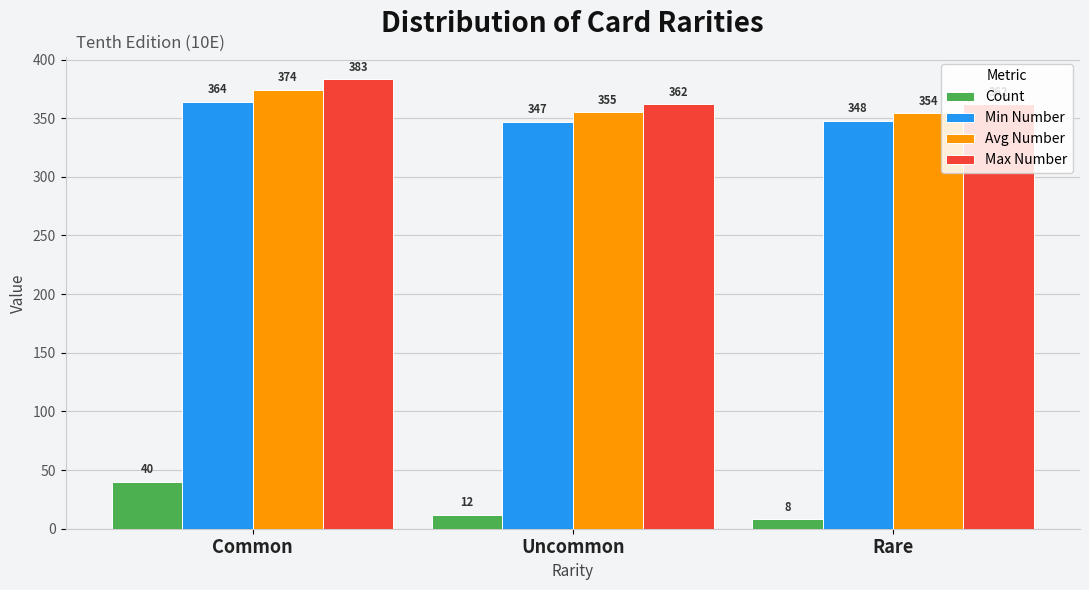

Which series has the largest total across all categories?

Max Number